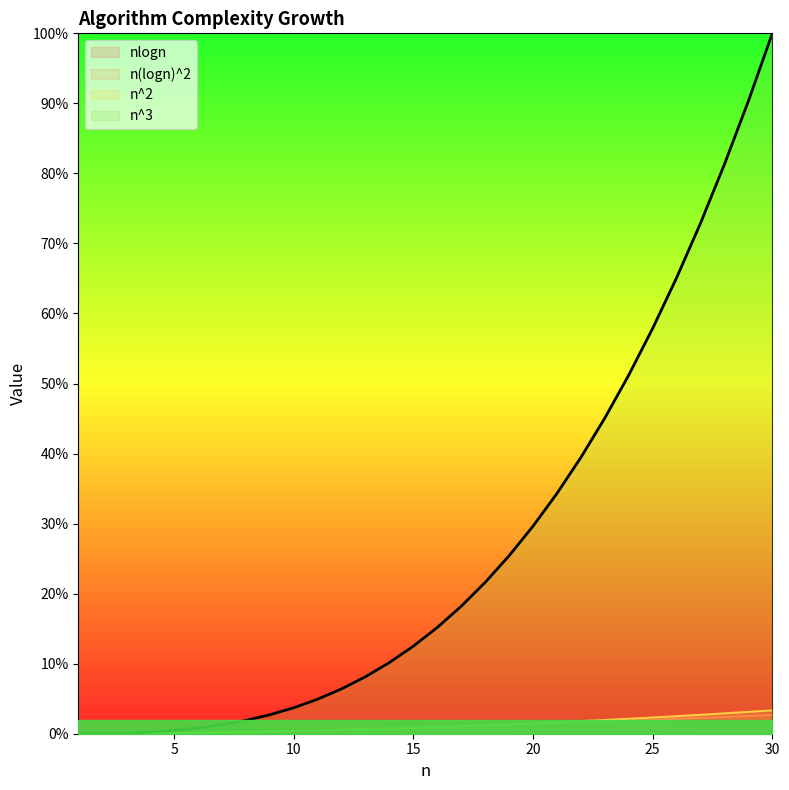

True or false: nlogn and n^3 cross at least once.

False